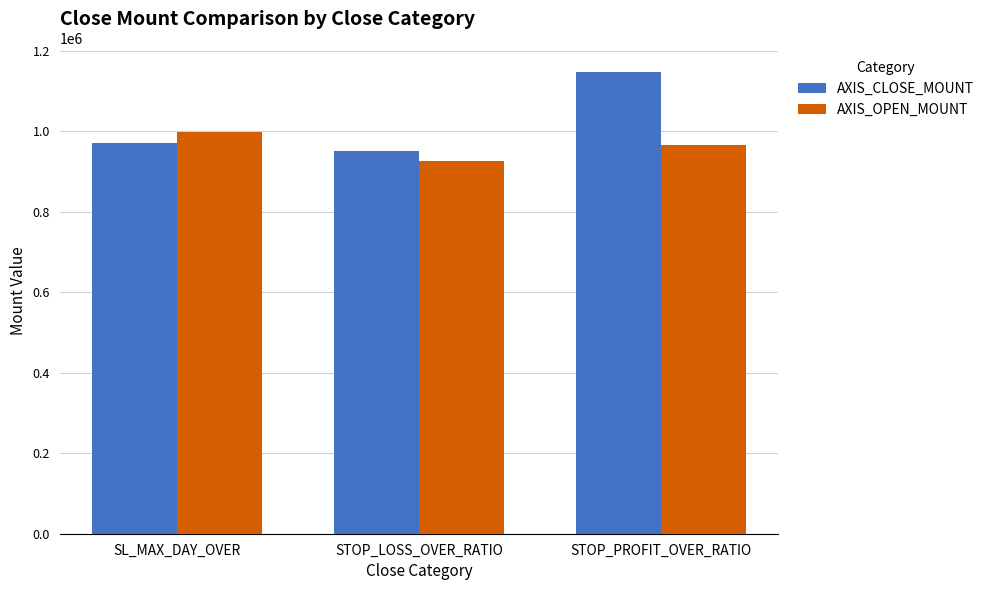

Reading left to right, what are all the values shown in this chart?

AXIS_CLOSE_MOUNT: SL_MAX_DAY_OVER=971245.5	STOP_LOSS_OVER_RATIO=952350.0	STOP_PROFIT_OVER_RATIO=1148800.0
AXIS_OPEN_MOUNT: SL_MAX_DAY_OVER=999590.9	STOP_LOSS_OVER_RATIO=927000.0	STOP_PROFIT_OVER_RATIO=966400.0